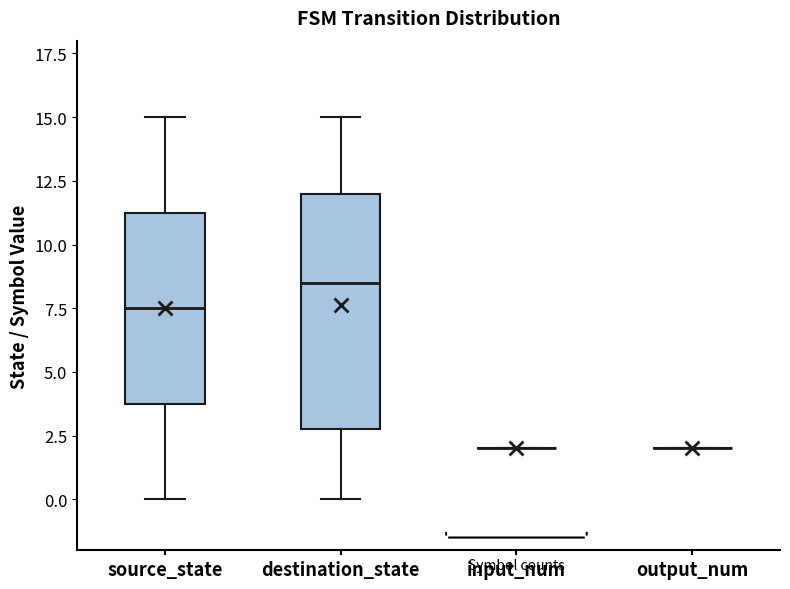

Reading left to right, transcribe this box plot: for each box, give where its median line is, the range the box spans, and where its two whiskers end, as read against the y-axis. The values are not printed on the chart, so give them approximately, as read against the axis.

source_state: median 7.5, box 4.0 to 11.5, whiskers 0.0 to 15.0
destination_state: median 8.5, box 3.0 to 12.0, whiskers 0.0 to 15.0
input_num: box collapsed to a line at 2.0, whiskers 2.0 to 2.0
output_num: box collapsed to a line at 2.0, whiskers 2.0 to 2.0